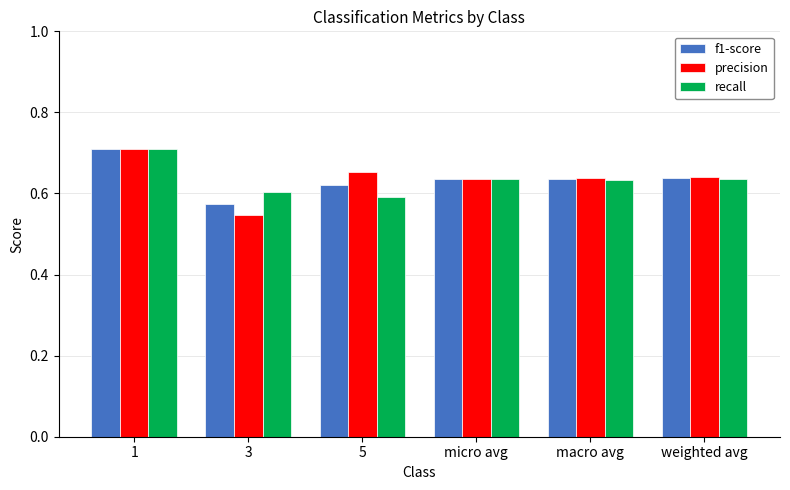

What are all the series names shown in the legend?

f1-score, precision, recall